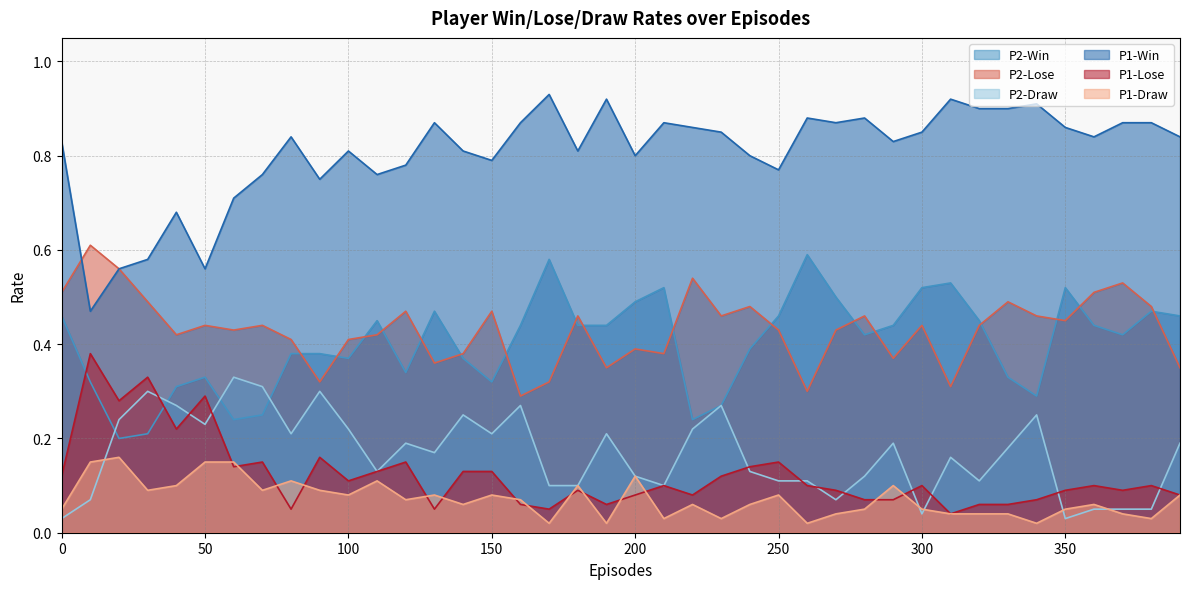

Reading right to left, what are all the values shown in this chart?

P2-Win: 390=0.5	380=0.5	370=0.4	360=0.4	350=0.5	340=0.3	330=0.3	320=0.5	310=0.5	300=0.5	290=0.4	280=0.4	270=0.5	260=0.6	250=0.5	240=0.4	230=0.3	220=0.2	210=0.5	200=0.5	190=0.4	180=0.4	170=0.6	160=0.4	150=0.3	140=0.4	130=0.5	120=0.3	110=0.5	100=0.4	90=0.4	80=0.4	70=0.2	60=0.2	50=0.3	40=0.3	30=0.2	20=0.2	10=0.3	0=0.5
P2-Lose: 390=0.3	380=0.5	370=0.5	360=0.5	350=0.5	340=0.5	330=0.5	320=0.4	310=0.3	300=0.4	290=0.4	280=0.5	270=0.4	260=0.3	250=0.4	240=0.5	230=0.5	220=0.5	210=0.4	200=0.4	190=0.3	180=0.5	170=0.3	160=0.3	150=0.5	140=0.4	130=0.4	120=0.5	110=0.4	100=0.4	90=0.3	80=0.4	70=0.4	60=0.4	50=0.4	40=0.4	30=0.5	20=0.6	10=0.6	0=0.5
P2-Draw: 390=0.2	380=0.1	370=0.1	360=0.1	350=0.0	340=0.2	330=0.2	320=0.1	310=0.2	300=0.0	290=0.2	280=0.1	270=0.1	260=0.1	250=0.1	240=0.1	230=0.3	220=0.2	210=0.1	200=0.1	190=0.2	180=0.1	170=0.1	160=0.3	150=0.2	140=0.2	130=0.2	120=0.2	110=0.1	100=0.2	90=0.3	80=0.2	70=0.3	60=0.3	50=0.2	40=0.3	30=0.3	20=0.2	10=0.1	0=0.0
P1-Win: 390=0.8	380=0.9	370=0.9	360=0.8	350=0.9	340=0.9	330=0.9	320=0.9	310=0.9	300=0.8	290=0.8	280=0.9	270=0.9	260=0.9	250=0.8	240=0.8	230=0.8	220=0.9	210=0.9	200=0.8	190=0.9	180=0.8	170=0.9	160=0.9	150=0.8	140=0.8	130=0.9	120=0.8	110=0.8	100=0.8	90=0.8	80=0.8	70=0.8	60=0.7	50=0.6	40=0.7	30=0.6	20=0.6	10=0.5	0=0.8
P1-Lose: 390=0.1	380=0.1	370=0.1	360=0.1	350=0.1	340=0.1	330=0.1	320=0.1	310=0.0	300=0.1	290=0.1	280=0.1	270=0.1	260=0.1	250=0.1	240=0.1	230=0.1	220=0.1	210=0.1	200=0.1	190=0.1	180=0.1	170=0.1	160=0.1	150=0.1	140=0.1	130=0.1	120=0.1	110=0.1	100=0.1	90=0.2	80=0.1	70=0.1	60=0.1	50=0.3	40=0.2	30=0.3	20=0.3	10=0.4	0=0.1
P1-Draw: 390=0.1	380=0.0	370=0.0	360=0.1	350=0.1	340=0.0	330=0.0	320=0.0	310=0.0	300=0.1	290=0.1	280=0.1	270=0.0	260=0.0	250=0.1	240=0.1	230=0.0	220=0.1	210=0.0	200=0.1	190=0.0	180=0.1	170=0.0	160=0.1	150=0.1	140=0.1	130=0.1	120=0.1	110=0.1	100=0.1	90=0.1	80=0.1	70=0.1	60=0.1	50=0.1	40=0.1	30=0.1	20=0.2	10=0.1	0=0.1